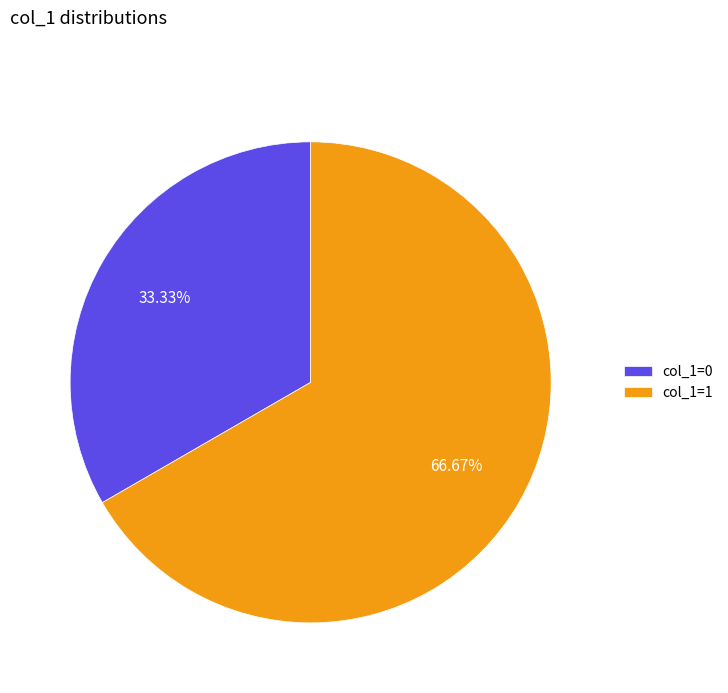

Is the sum of col_1=0 and col_1=1 greater than half?

Yes